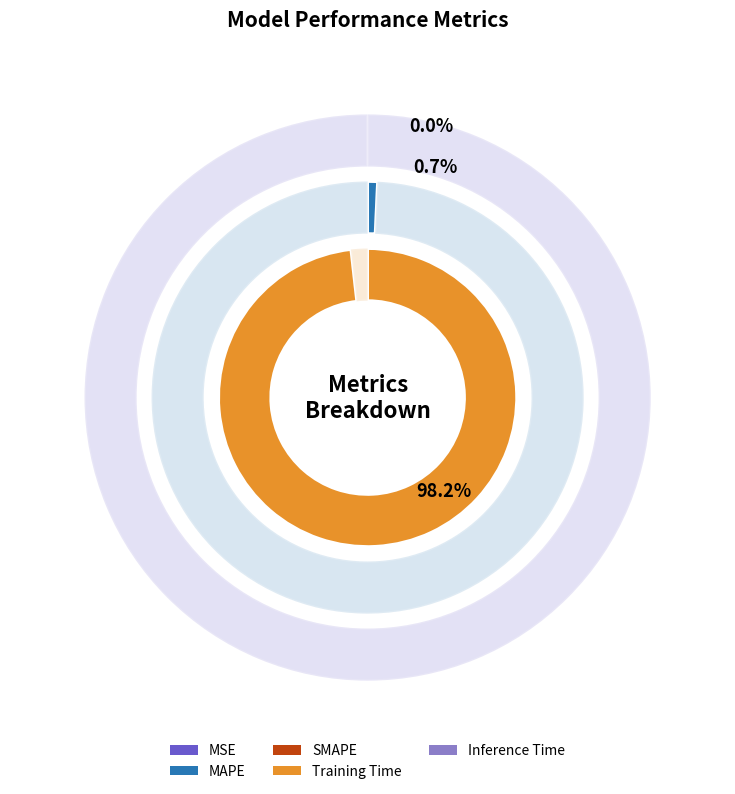

How many slices are in this pie chart?

5